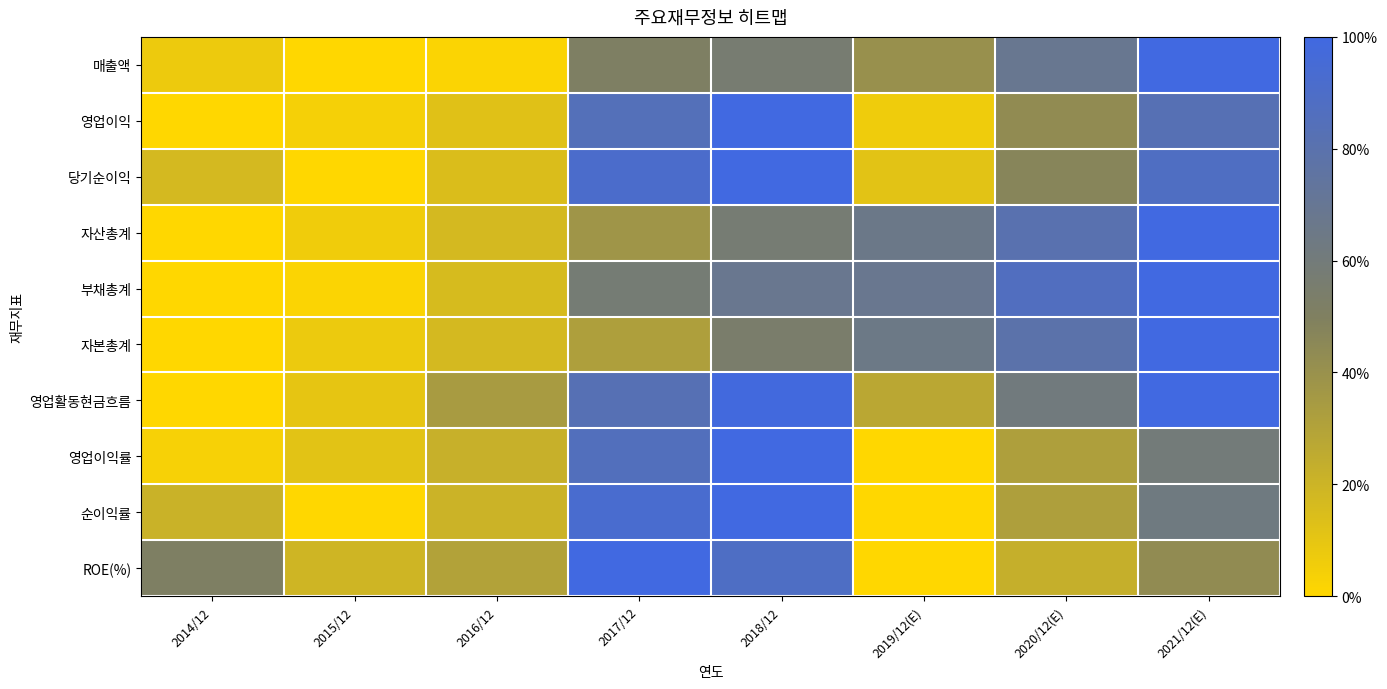

What is the maximum value shown in the chart?

1.0